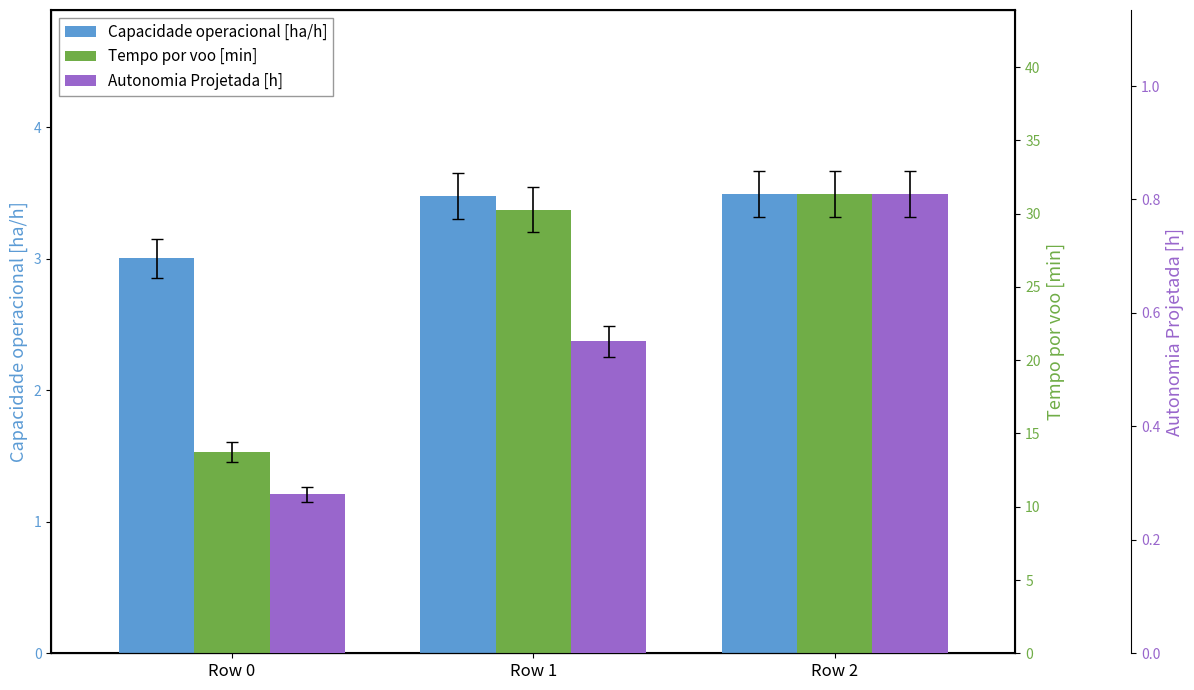

The value of Autonomia Projetada [h] at Row 2 is 0.8. True or false?

True